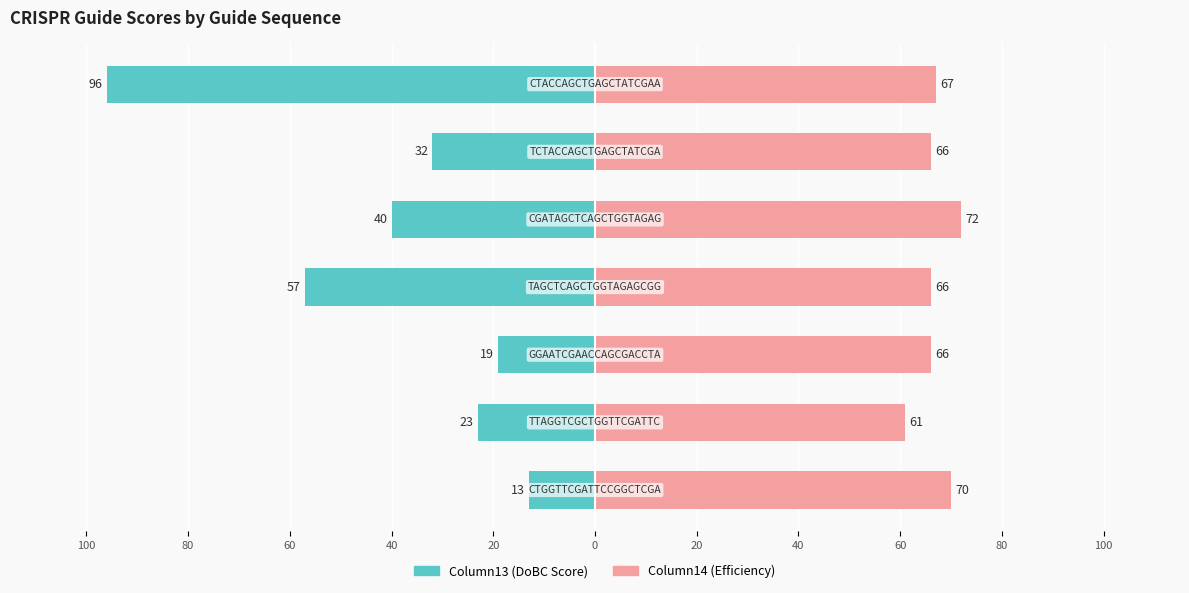

The value of Column13 (DoBC Score) at 40 is -33. True or false?

False